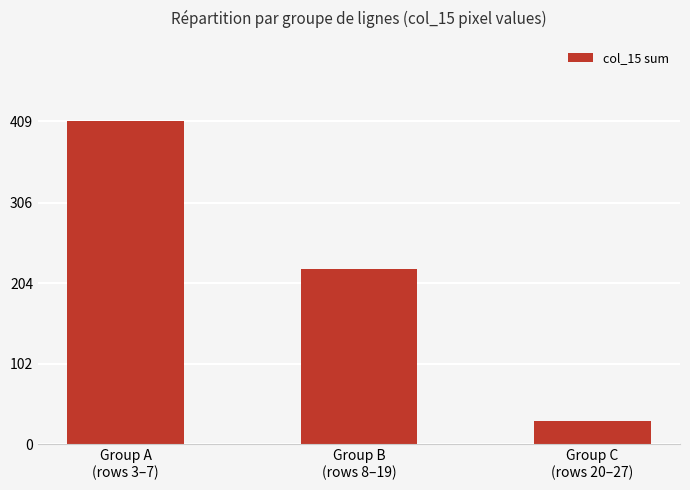

At which category does the chart reach its peak across all series?

Group A
(rows 3–7)